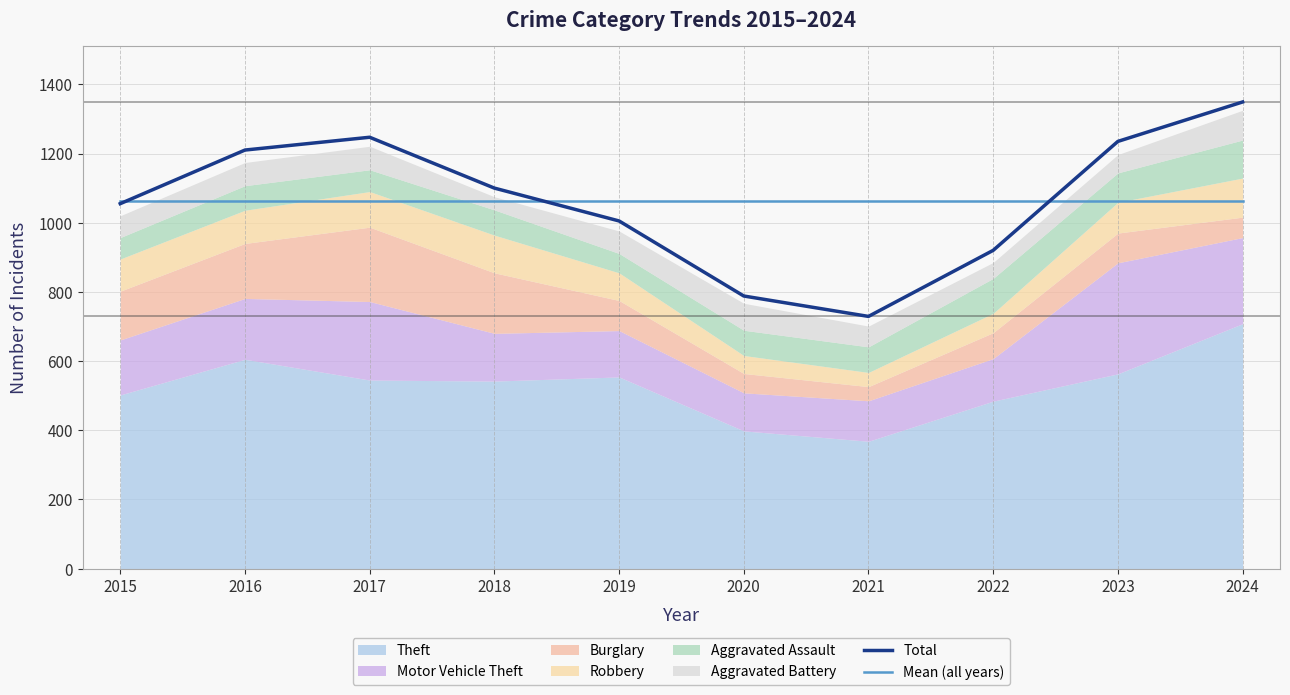

The Mean (all years) series shows 1063.8 at 2022. True or false?

True